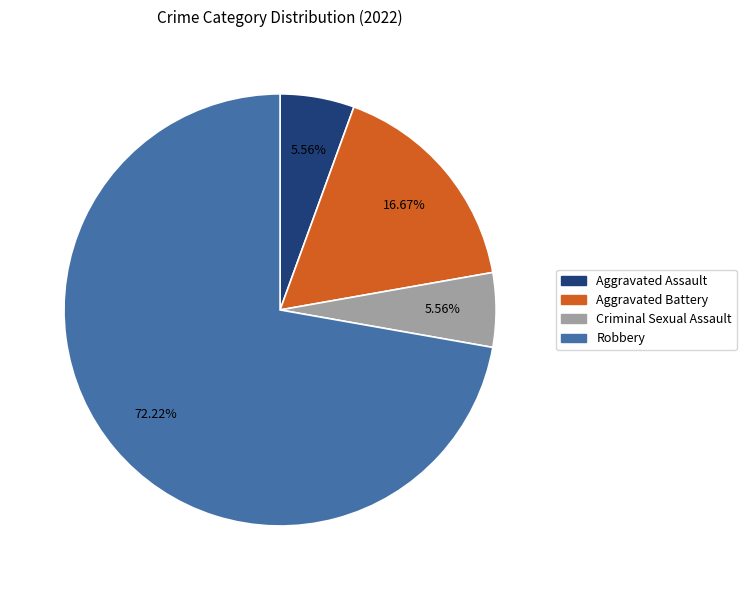

What percentage is the Criminal Sexual Assault slice, to the nearest percent?

6%